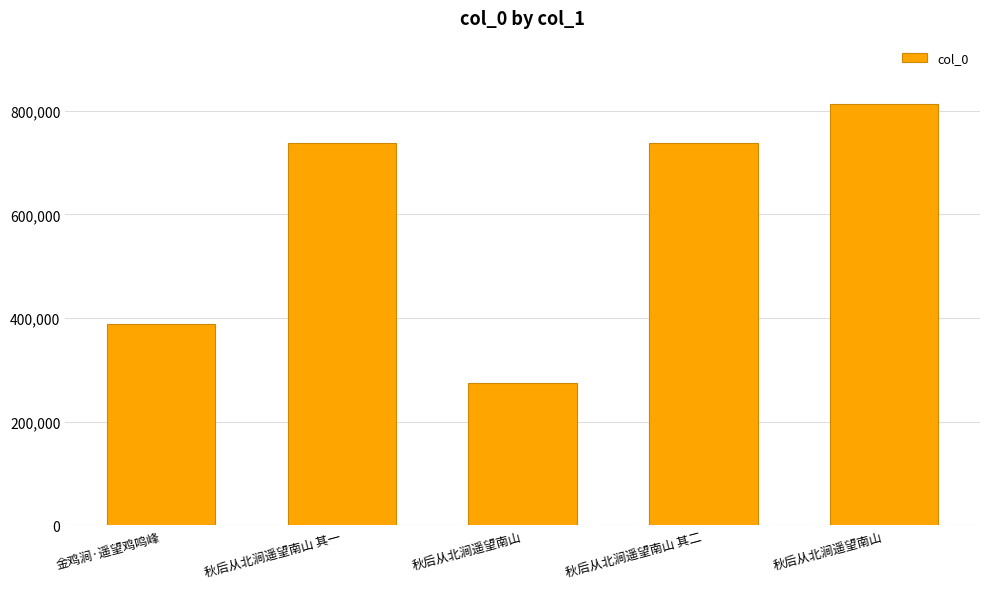

How many values are below 737581?

2